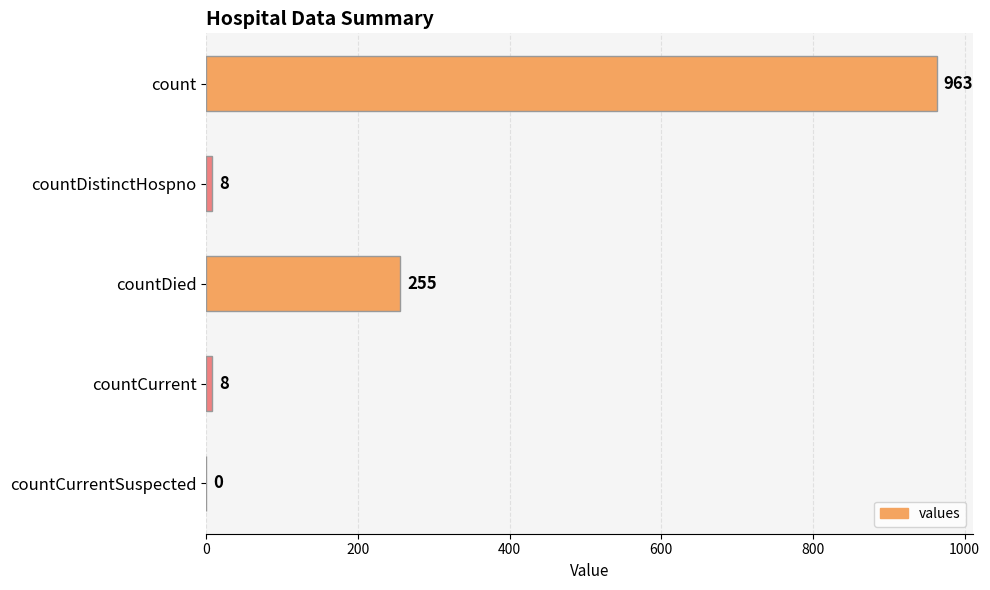

Reading bottom to top, list all the values displayed in this chart.

countCurrentSuspected=0	countCurrent=8	countDied=255	countDistinctHospno=8	count=963